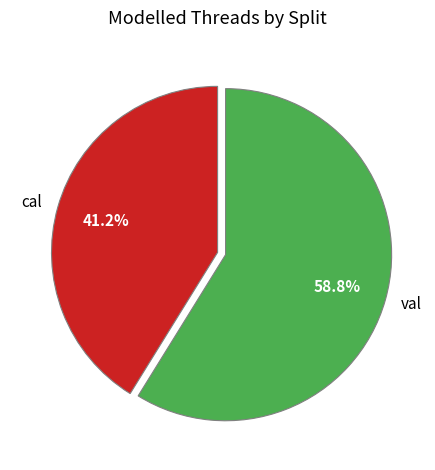

To the nearest percent, what is the combined percentage of val and cal?

100%